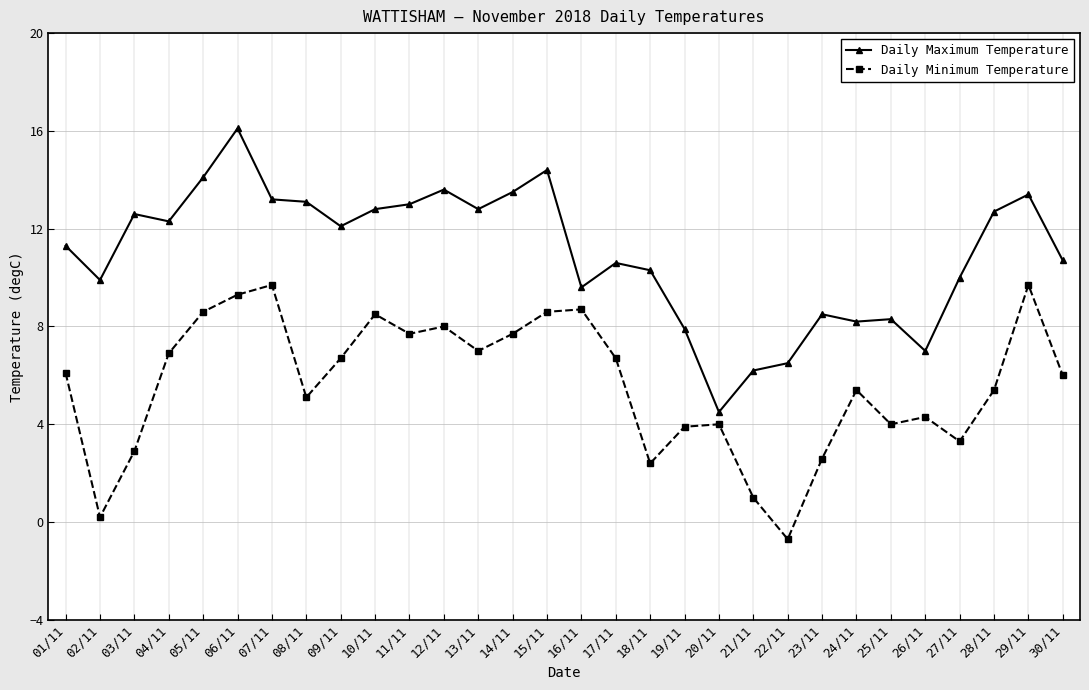

Which label corresponds to the largest value in the chart?

06/11